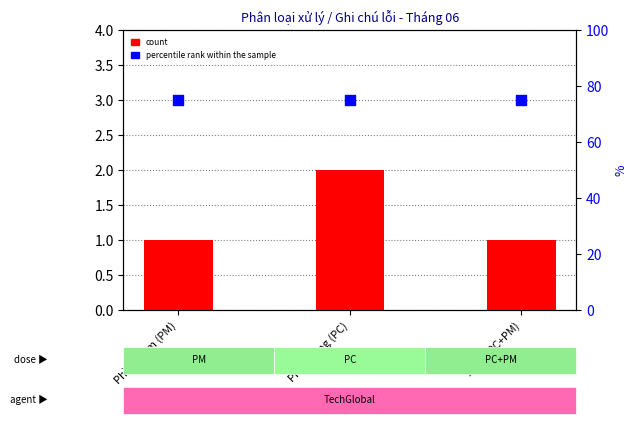

At which category is the sum across all series the highest?

Phần cứng (PC)